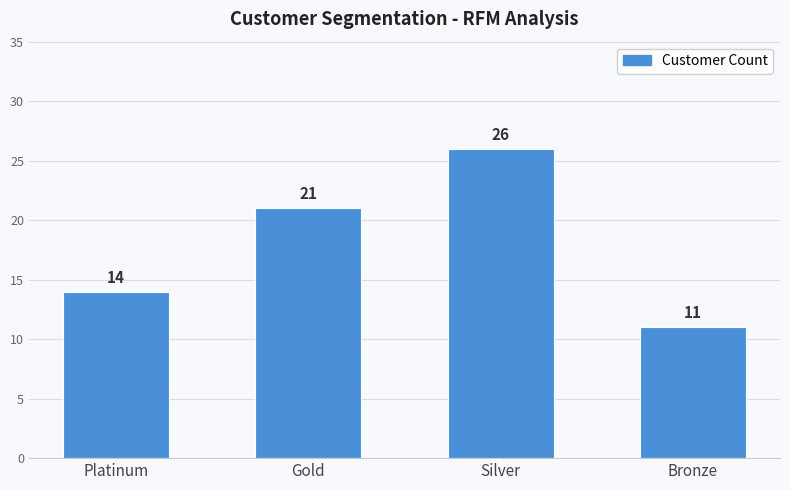

List the labels in order of value, smallest first.

Bronze, Platinum, Gold, Silver